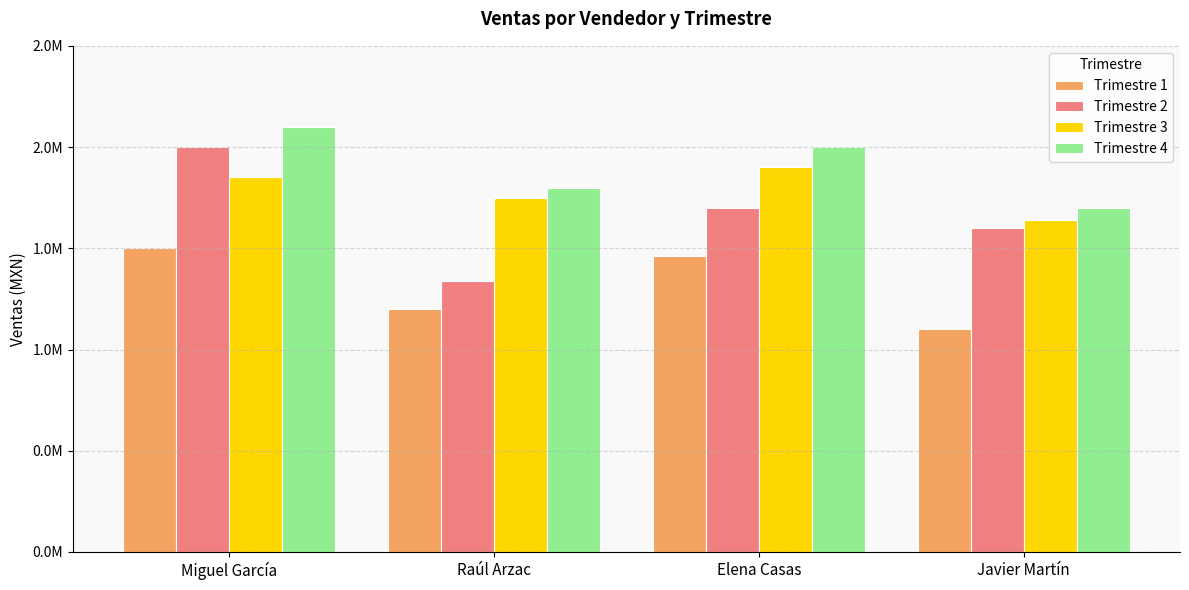

The Trimestre 4 series shows 686989 at Raúl Arzac. True or false?

False